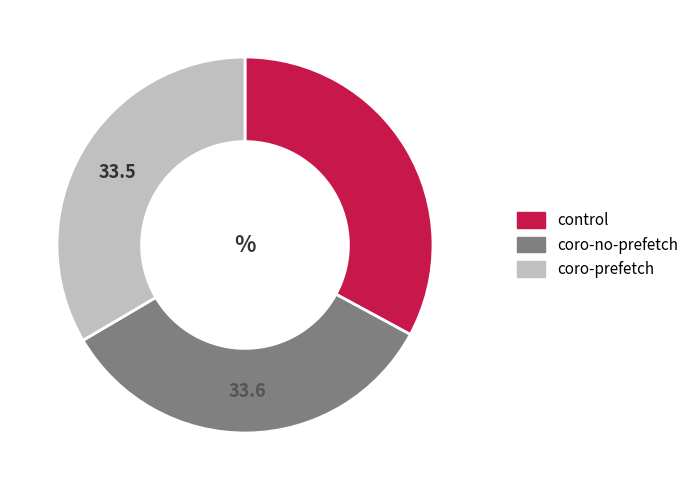

Is there any slice that represents more than half of the pie?

No